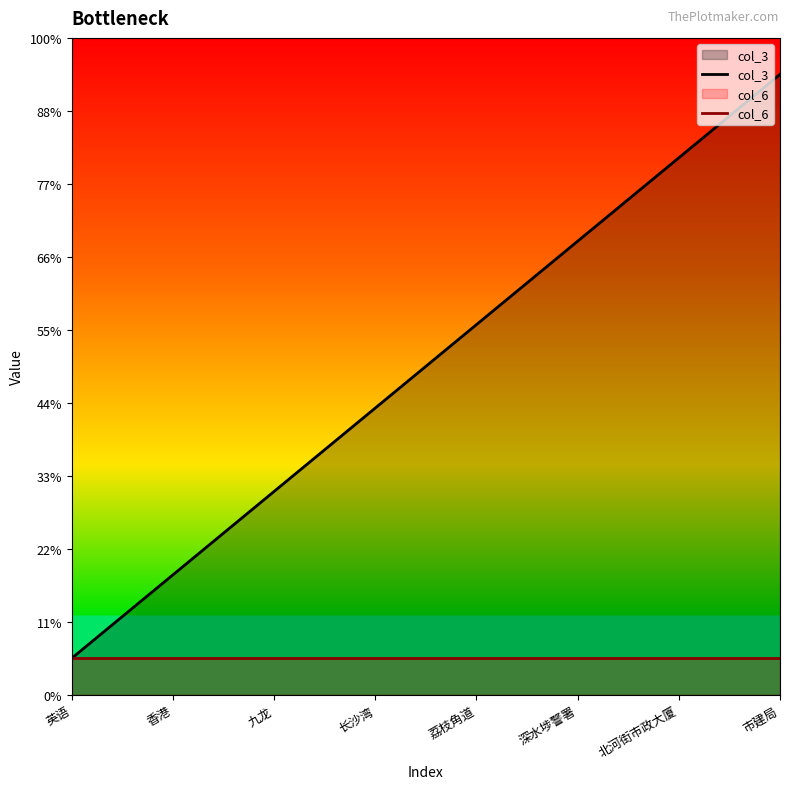

At which label is col_3 closest to 4?

长沙湾